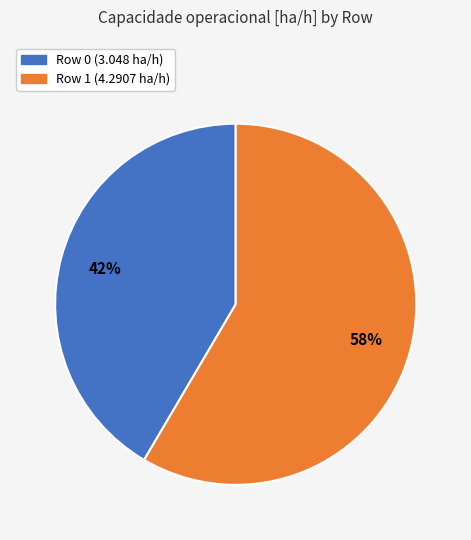

True or false: Row 1 accounts for 45% of the total.

False